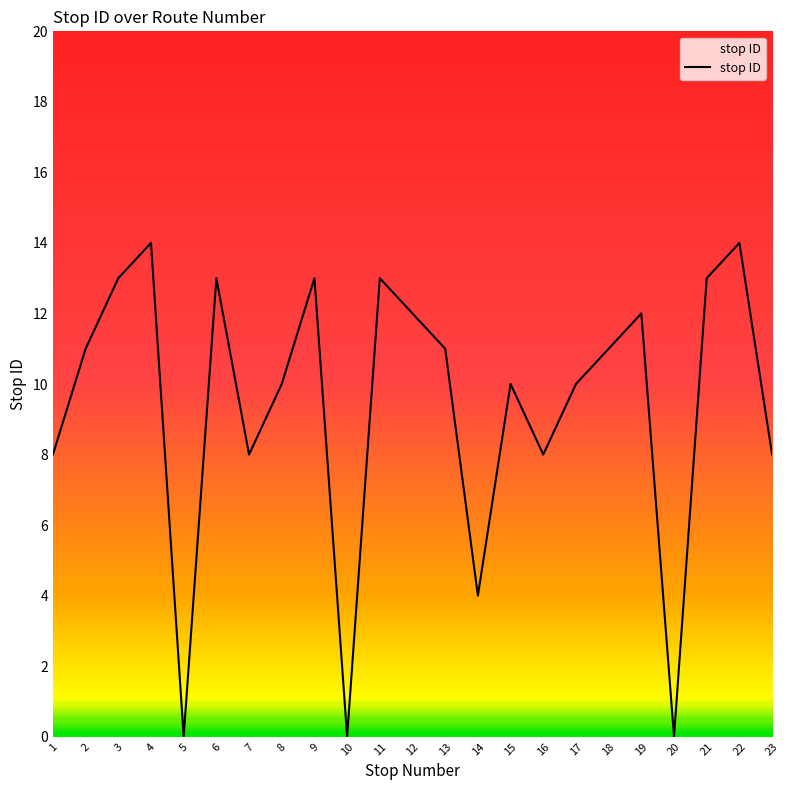

Which category has the lowest value across all series?

5